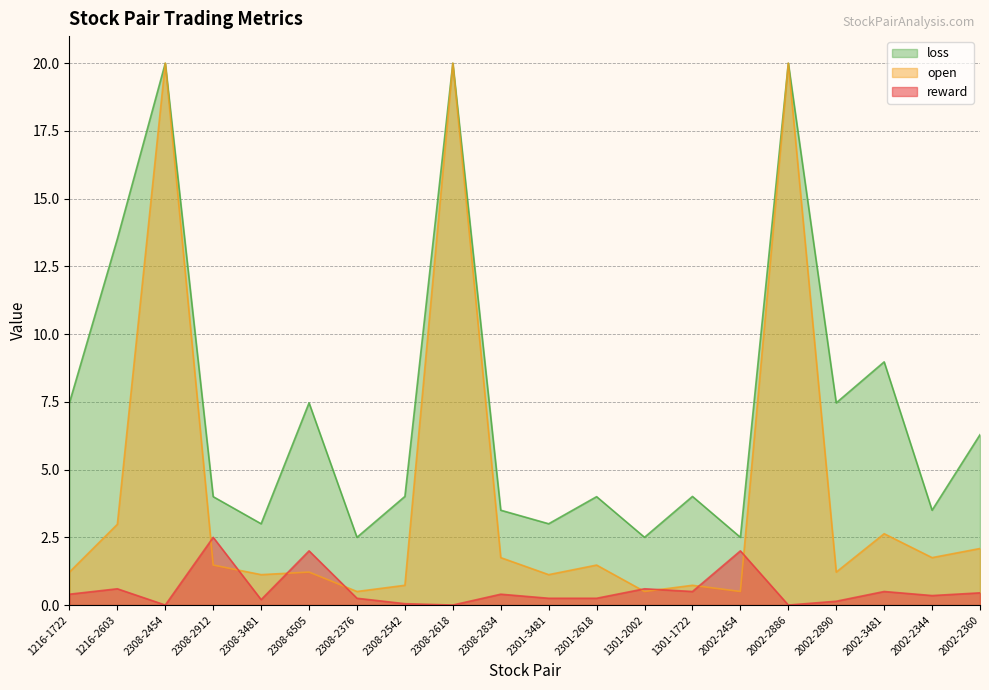

Between which two adjacent categories do reward and open first intersect?

2308-2454 and 2308-2912